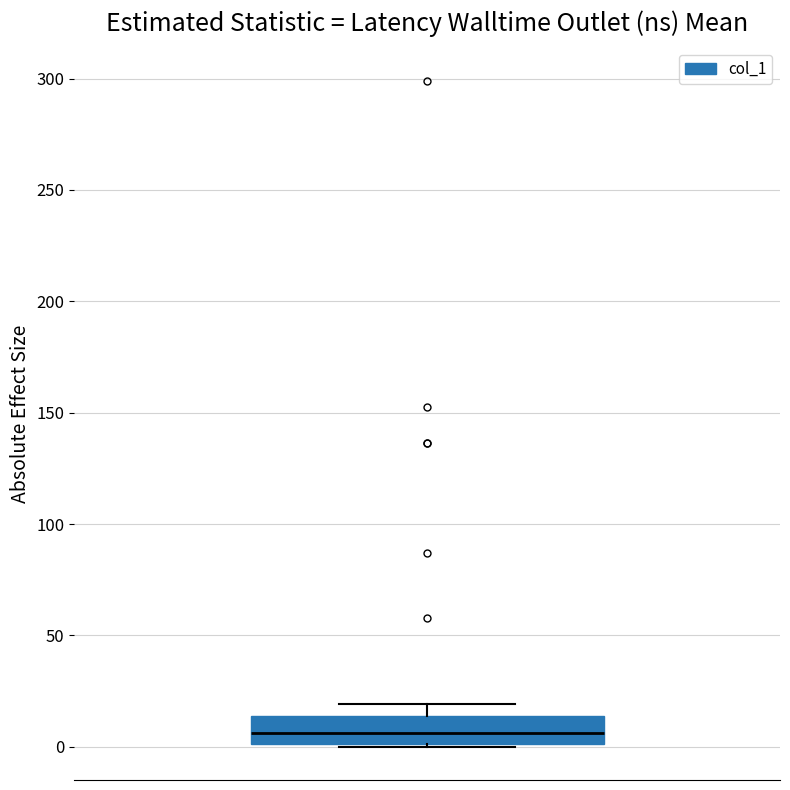

Where is the lower edge of the box on the y-axis? The values are not printed on the chart, so give them approximately, as read against the axis.

0